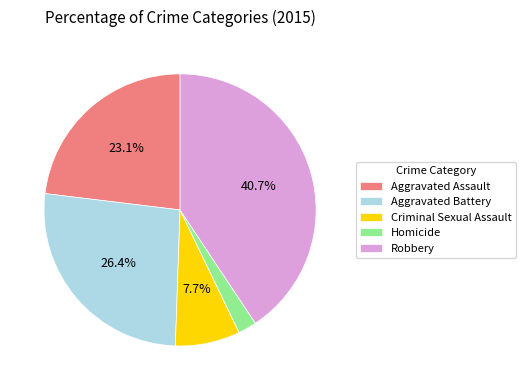

Combined, what portion of the pie is Aggravated Battery and Criminal Sexual Assault?

34.1%